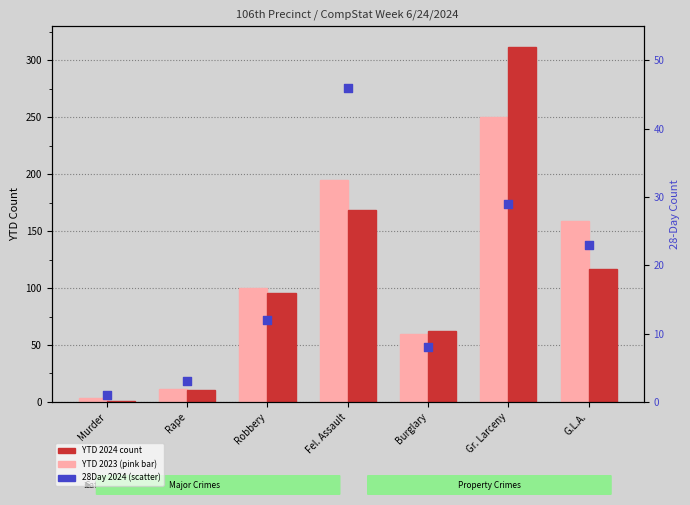

Which series has the largest total across all categories?

YTD 2024